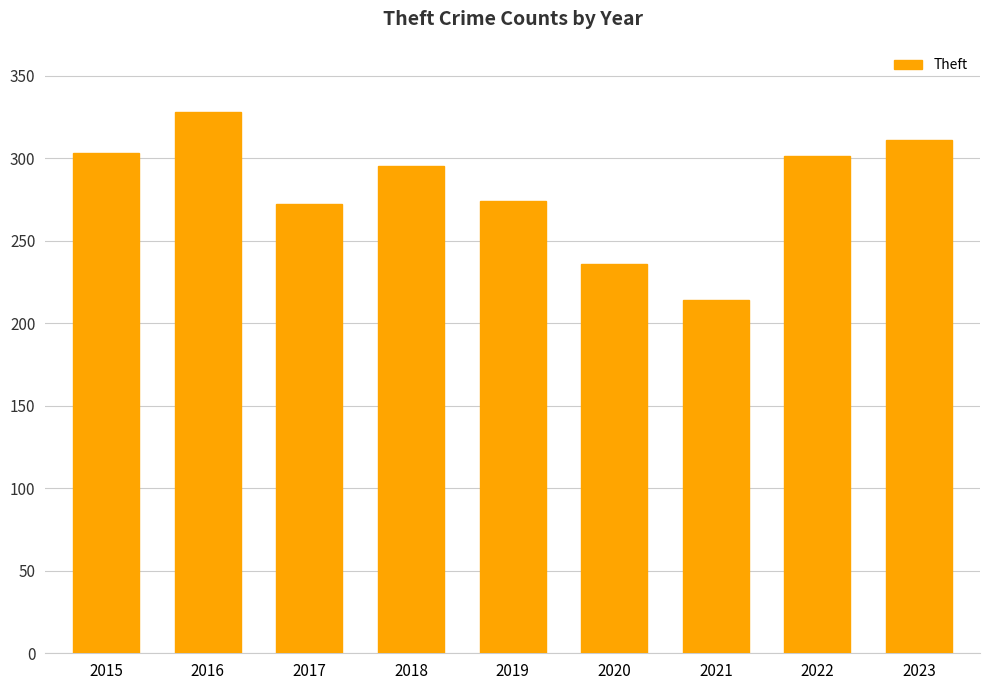

What is the value of the 2nd bar from the left?

328